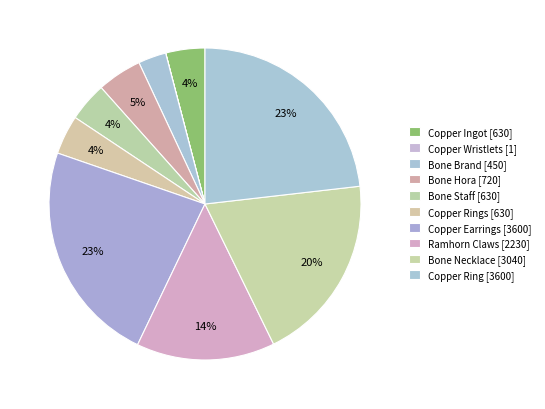

Rank the categories by value from highest to lowest.

Copper Earrings [3600], Copper Ring [3600], Bone Necklace [3040], Ramhorn Claws [2230], Bone Hora [720], Copper Ingot [630], Bone Staff [630], Copper Rings [630], Bone Brand [450], Copper Wristlets [1]